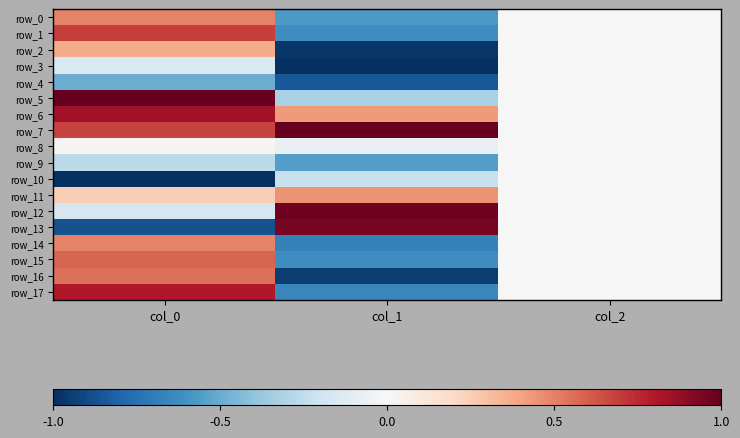

What is the smallest value displayed?

-1.0